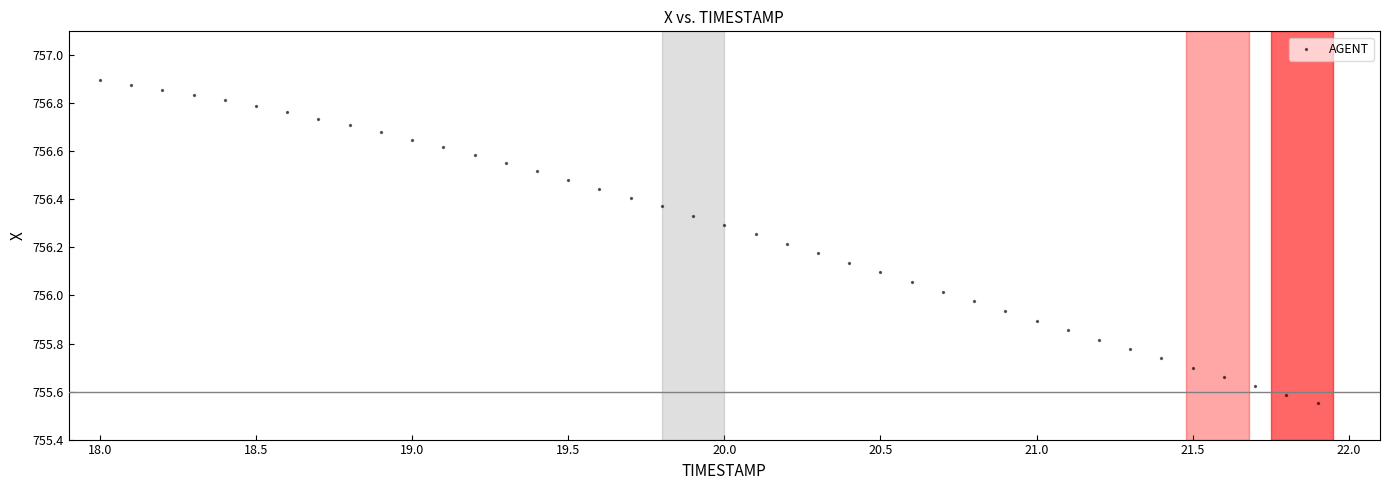

What is the range of X values (max minus min)?

3.9